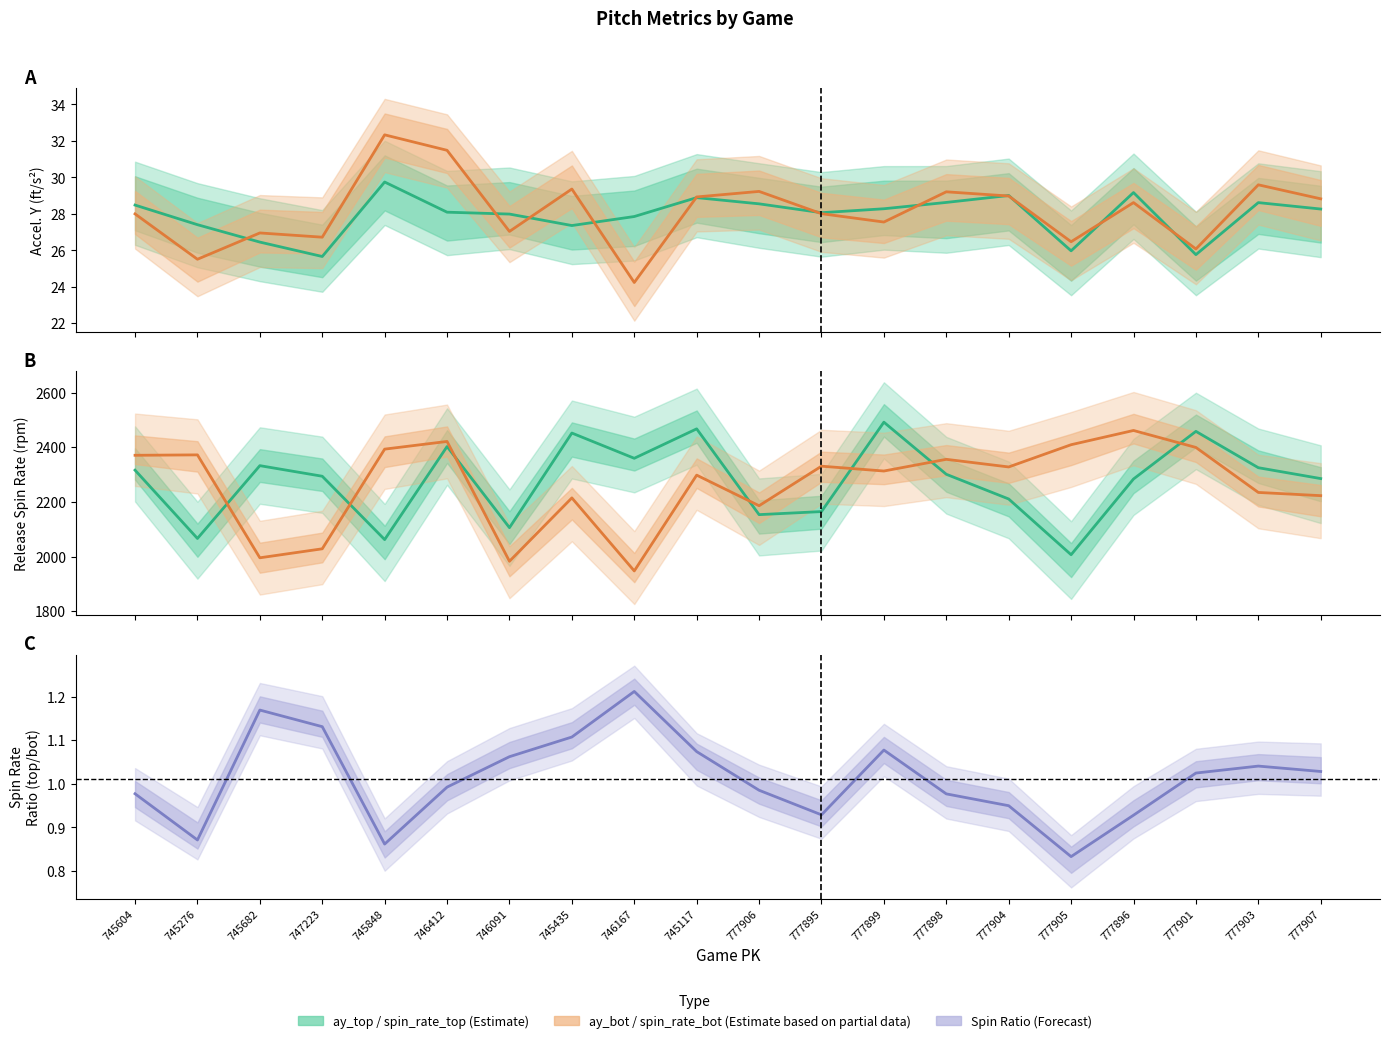

Does the chart have visible grid lines?

No